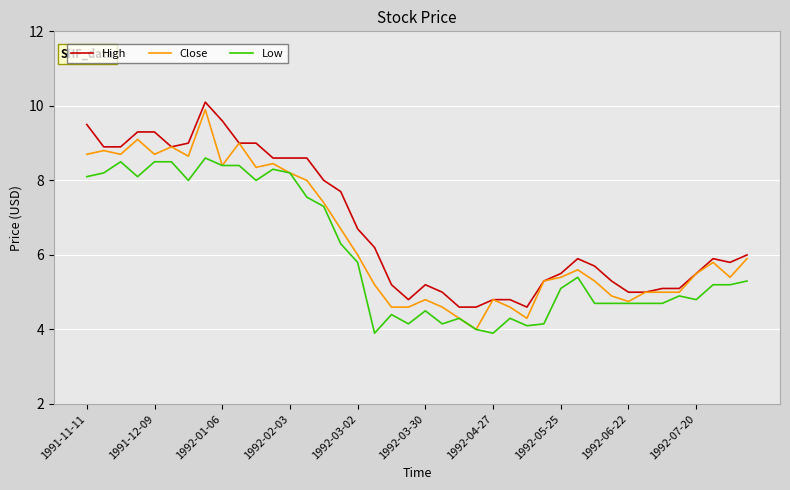

Rank the series by their average value, from highest to lowest.

High, Close, Low